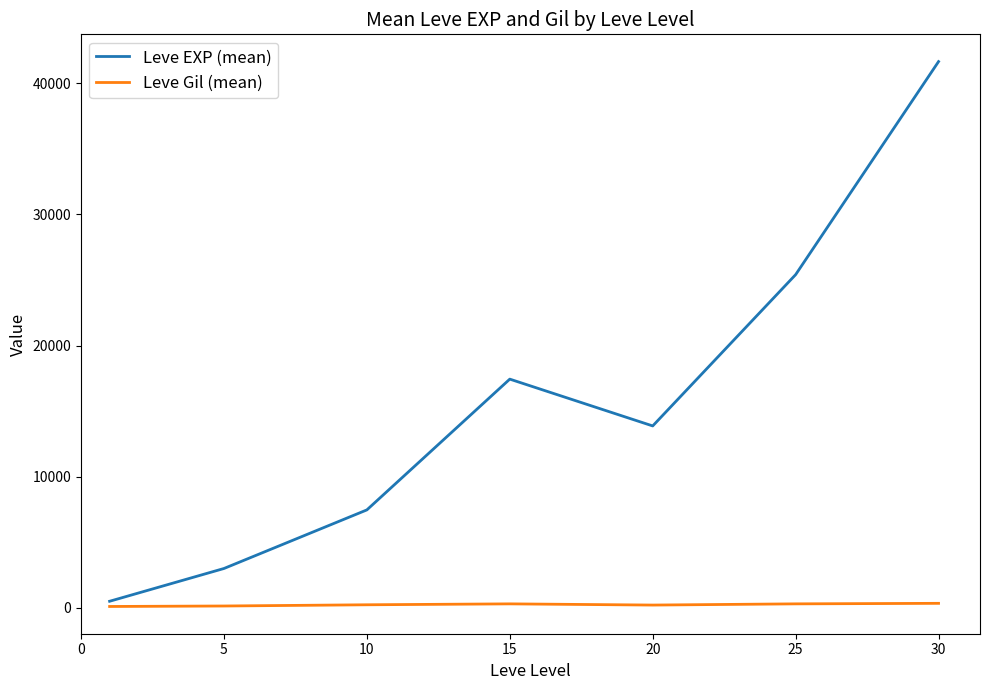

List the series in order of their overall mean, lowest first.

Leve Gil (mean), Leve EXP (mean)